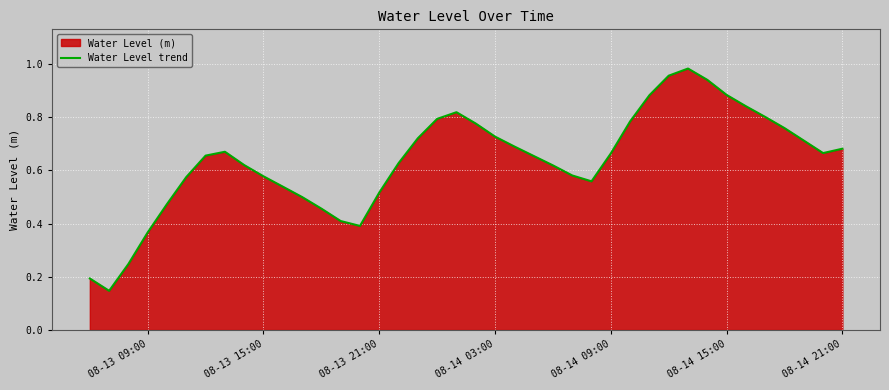

How many lines are shown in the chart?

1